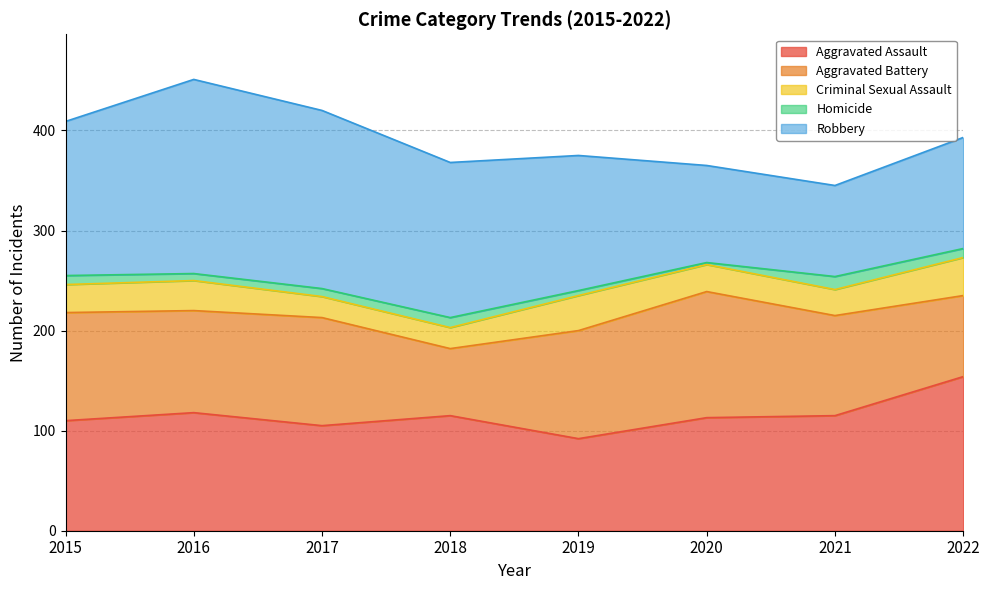

Where does the Homicide series first go above 9?

2018